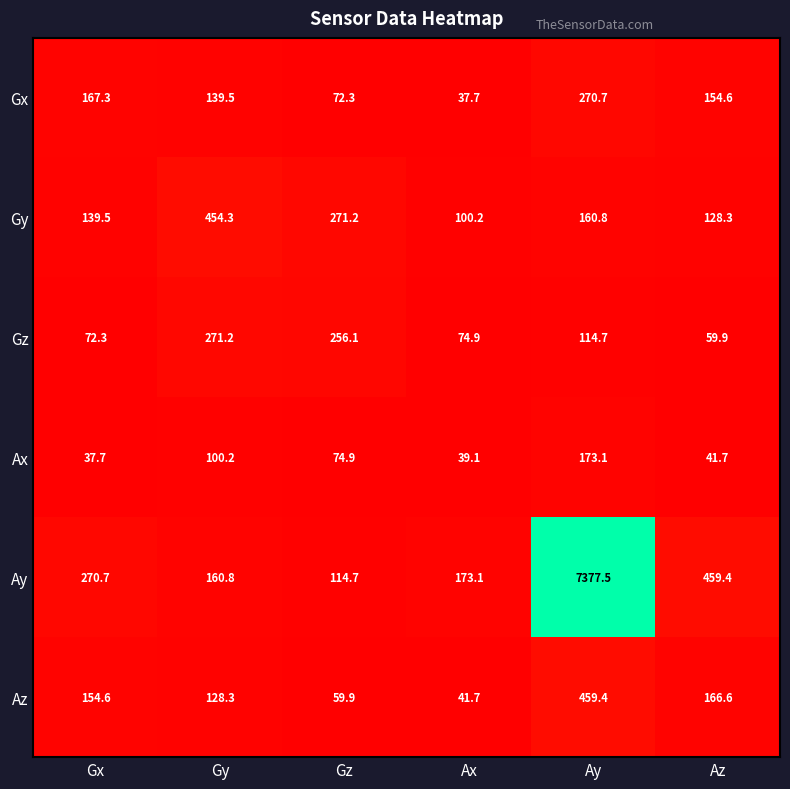

Rank the series at Gy from lowest to highest value.

Ax, Az, Gx, Ay, Gz, Gy